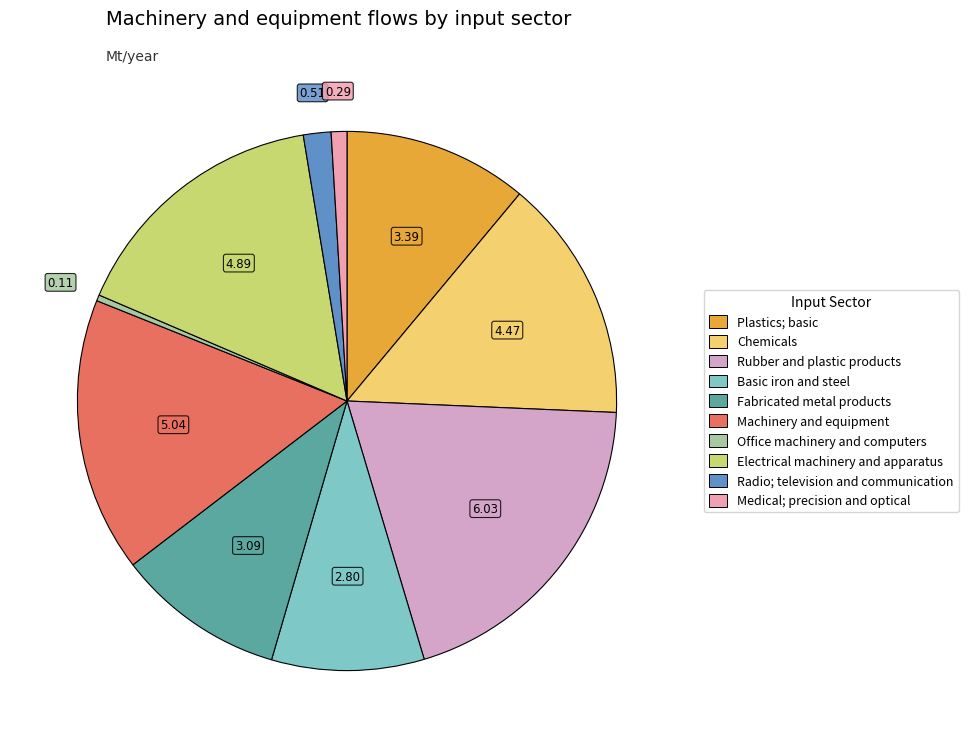

How many slices are in this pie chart?

10